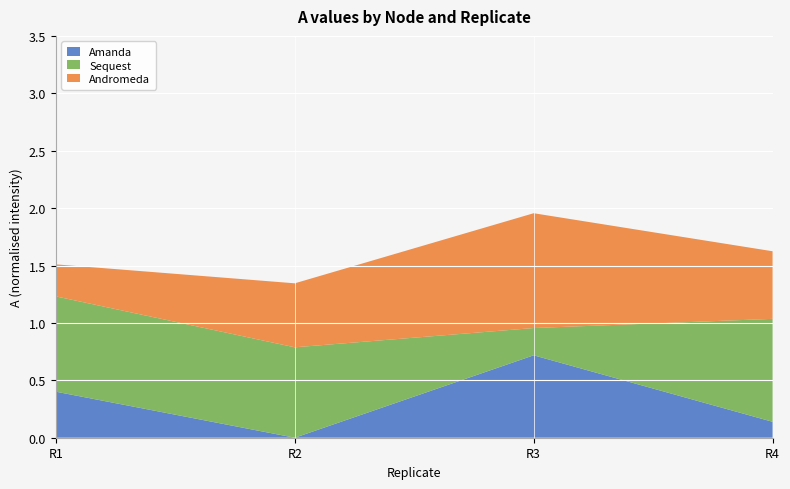

Reading left to right, what are all the values shown in this chart?

Amanda: 0.4	0.0	0.7	0.1
Sequest: 0.8	0.8	0.2	0.9
Andromeda: 0.3	0.6	1.0	0.6